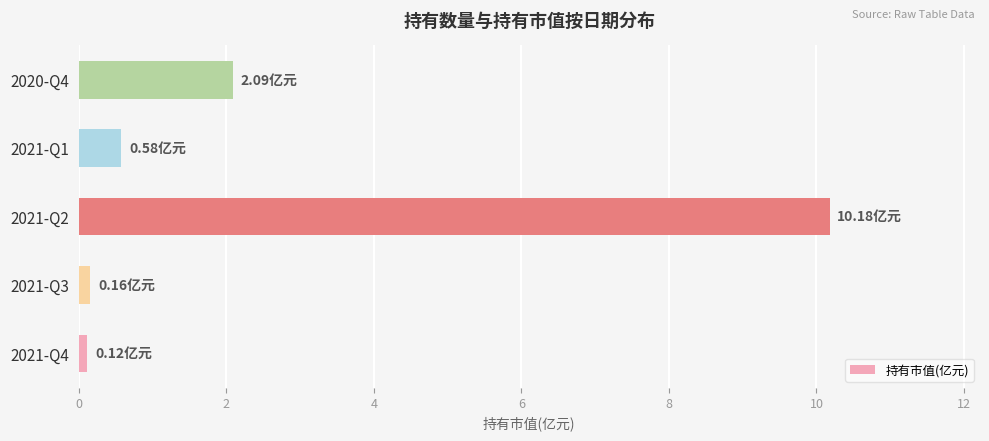

What is the sum of all values?

13.1